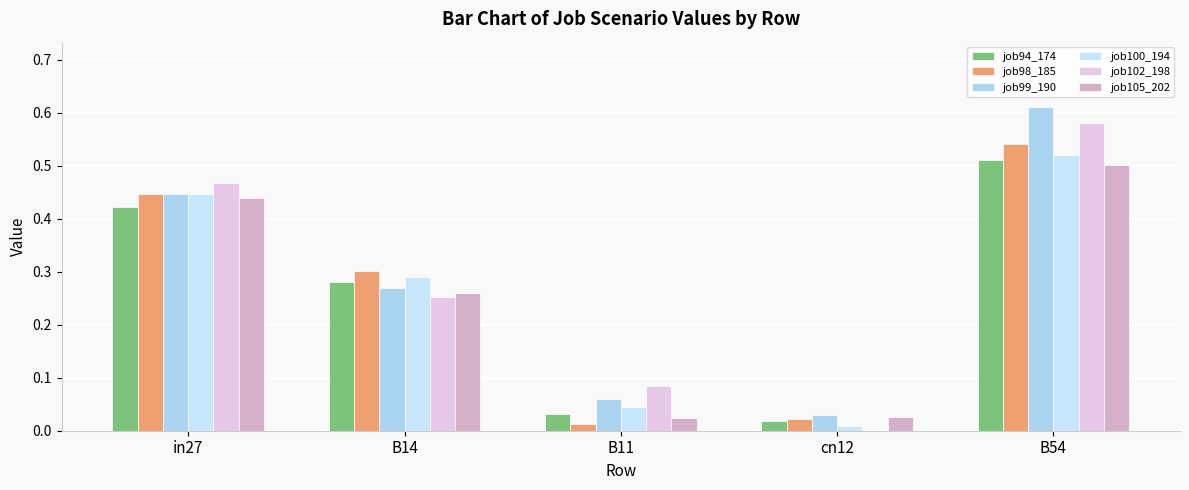

Which category has the highest value across all series?

B54